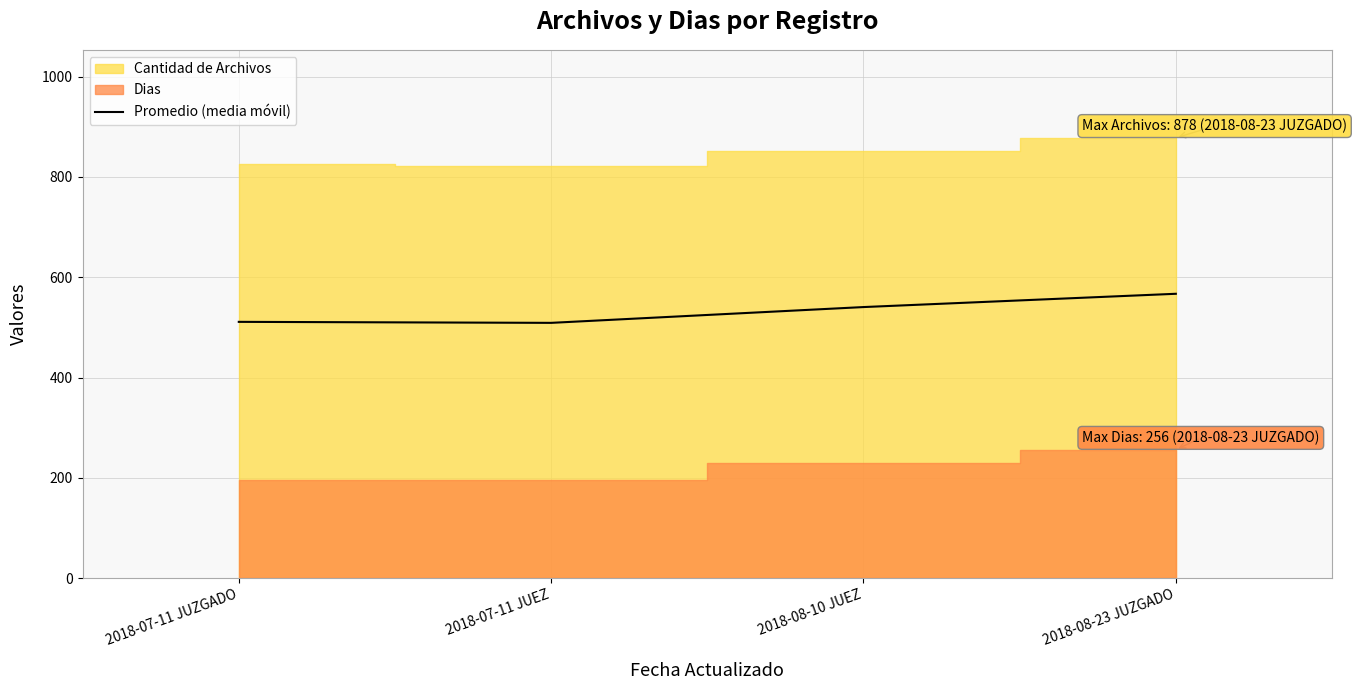

How many points are lower than both their immediate neighbors (excluding endpoints)?

1